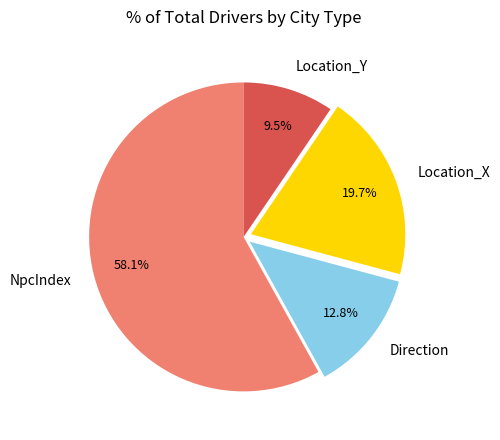

What is the smallest slice in the pie chart?

Location_Y